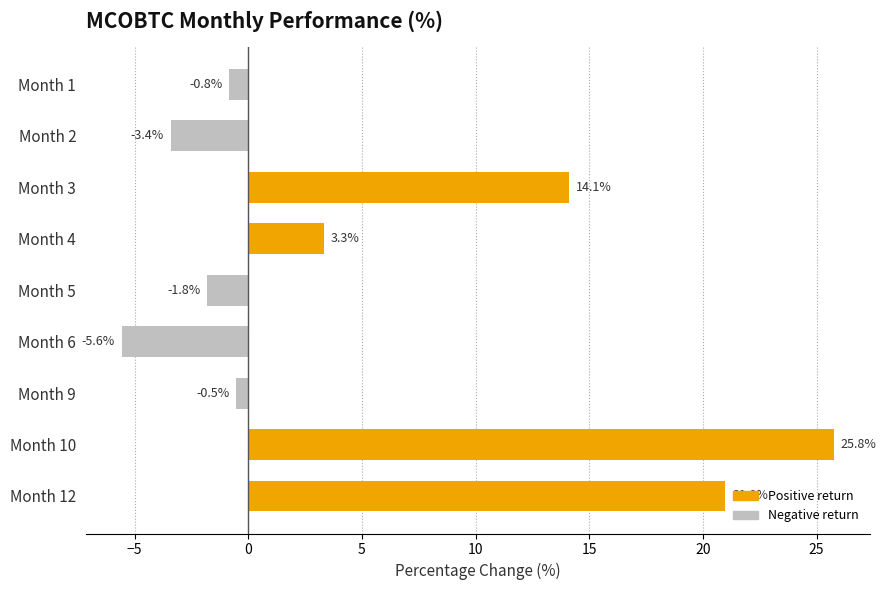

What is the value of the 2nd bar from the top?

-3.4